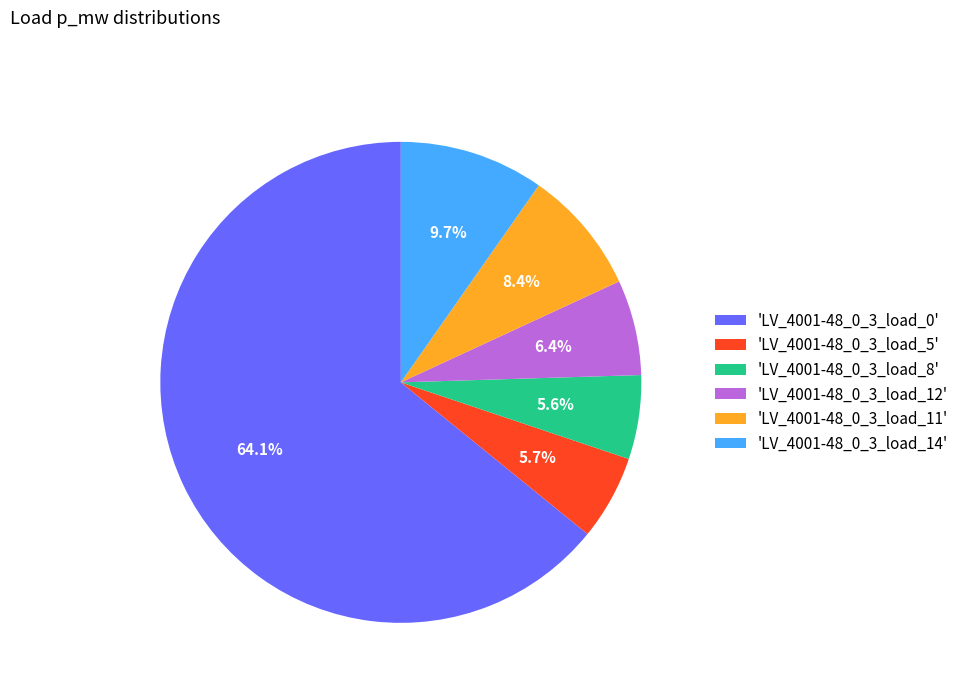

Is the sum of 'LV_4001-48_0_3_load_12' and 'LV_4001-48_0_3_load_11' greater than half?

No